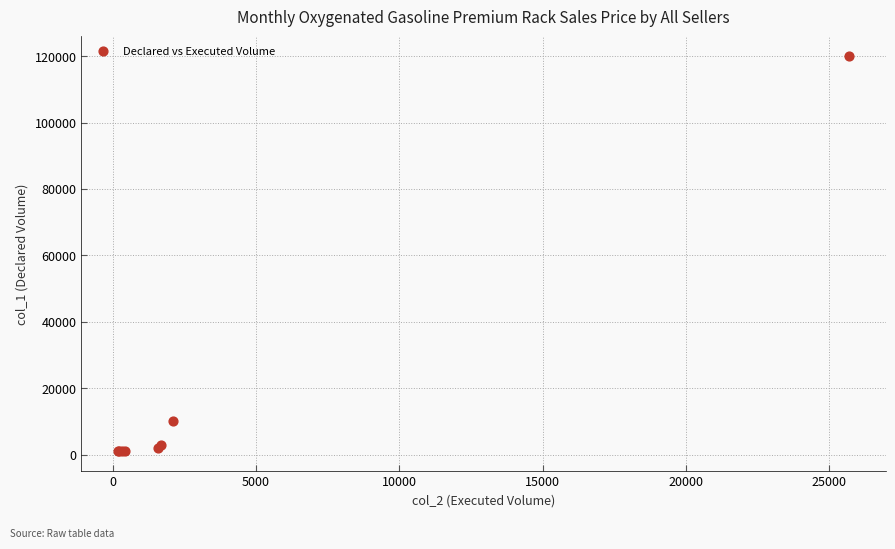

What Y value in the scatter plot is closest to 60500?

10000